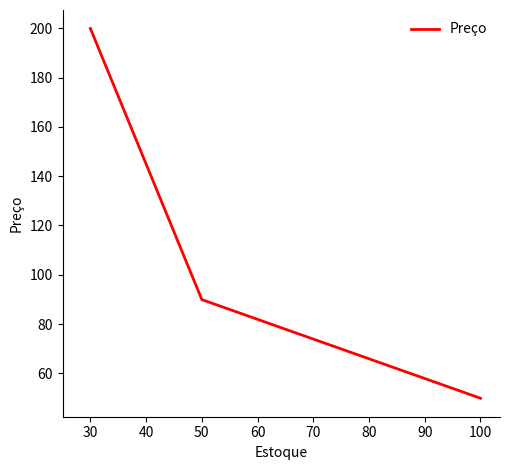

Reading right to left, what are all the values shown in this chart?

49.9	89.9	199.9